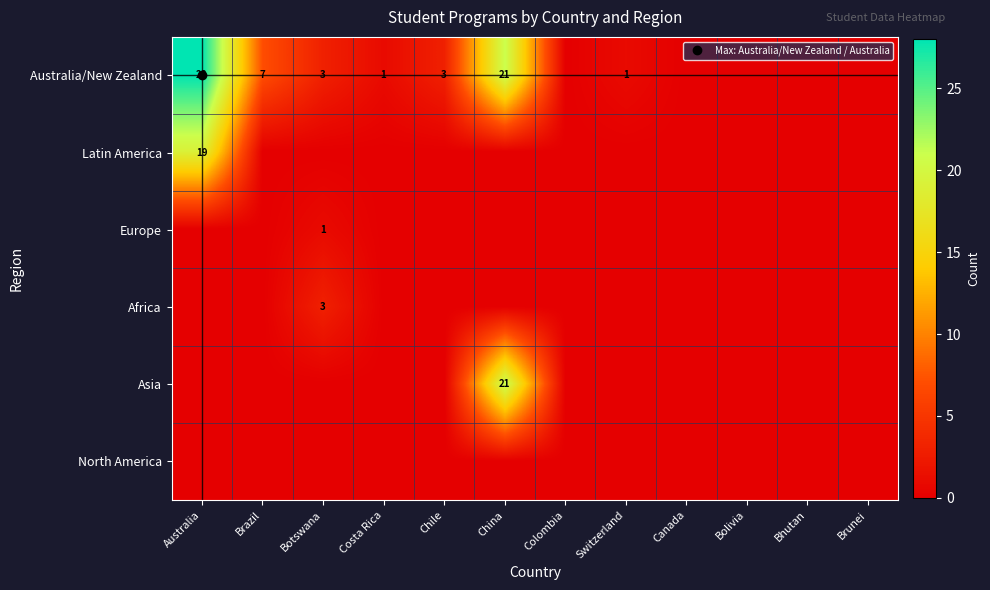

What is the spread (max minus min) of values at Botswana?

3